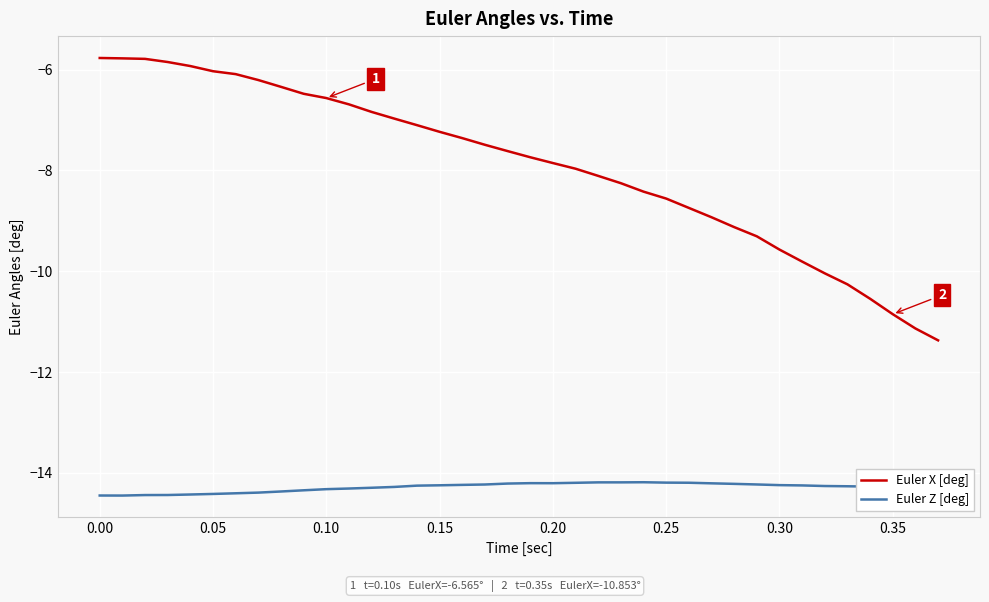

List the series in order of their peak value, lowest first.

Euler Z [deg], Euler X [deg]